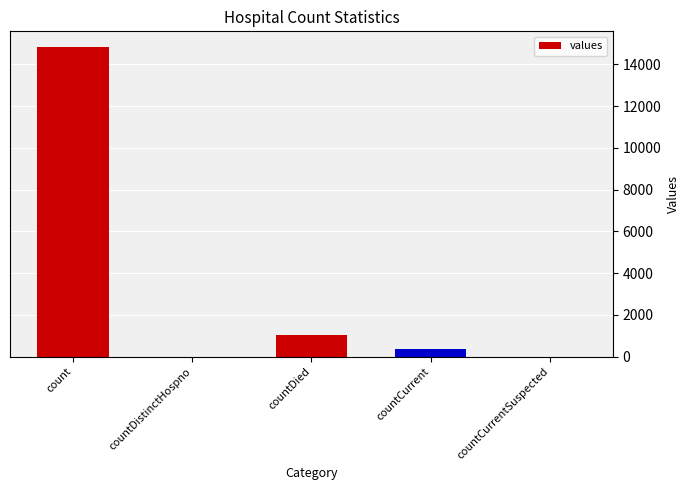

Between countDied and countDistinctHospno, which is larger?

countDied